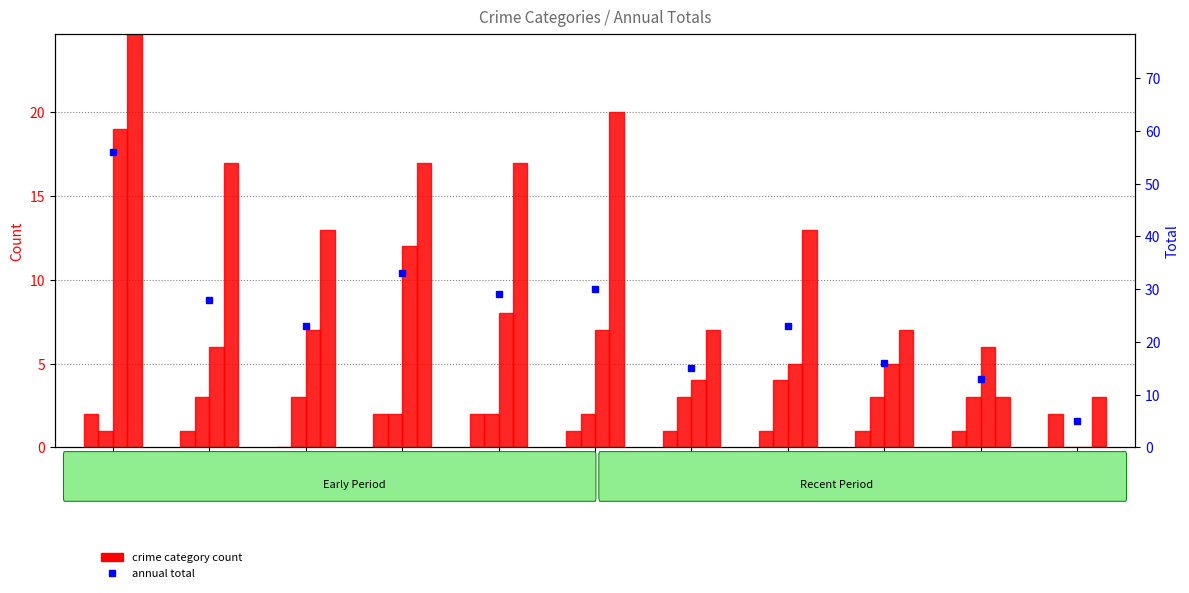

Reading right to left, extract all data points from this chart.

Aggravated Assault: 2	1	1	1	1	1	2	2	0	1	2
Aggravated Battery: 0	3	3	4	3	2	2	2	3	3	1
Robbery: 0	6	5	5	4	7	8	12	7	6	19
Theft: 3	3	7	13	7	20	17	17	13	17	34
Total: 5	13	16	23	15	30	29	33	23	28	56